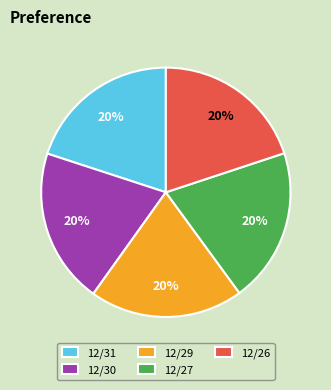

To the nearest percent, what percentage of the pie is 12/26?

20%